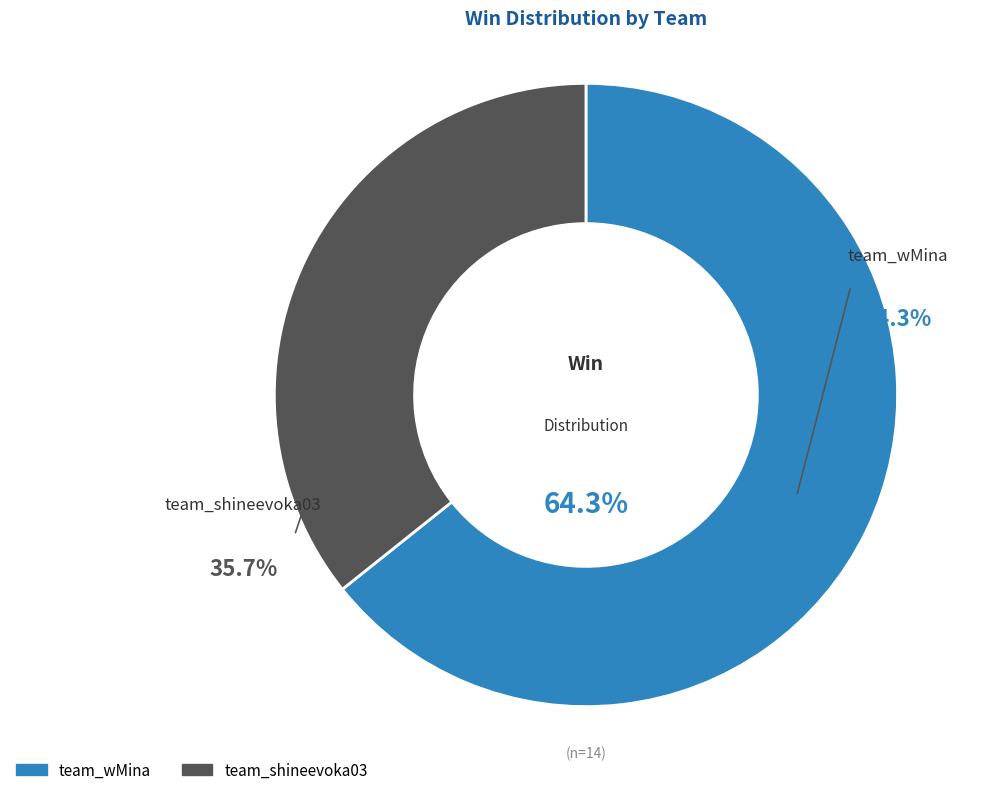

To the nearest percent, what percentage of the pie is team_wMina?

64%